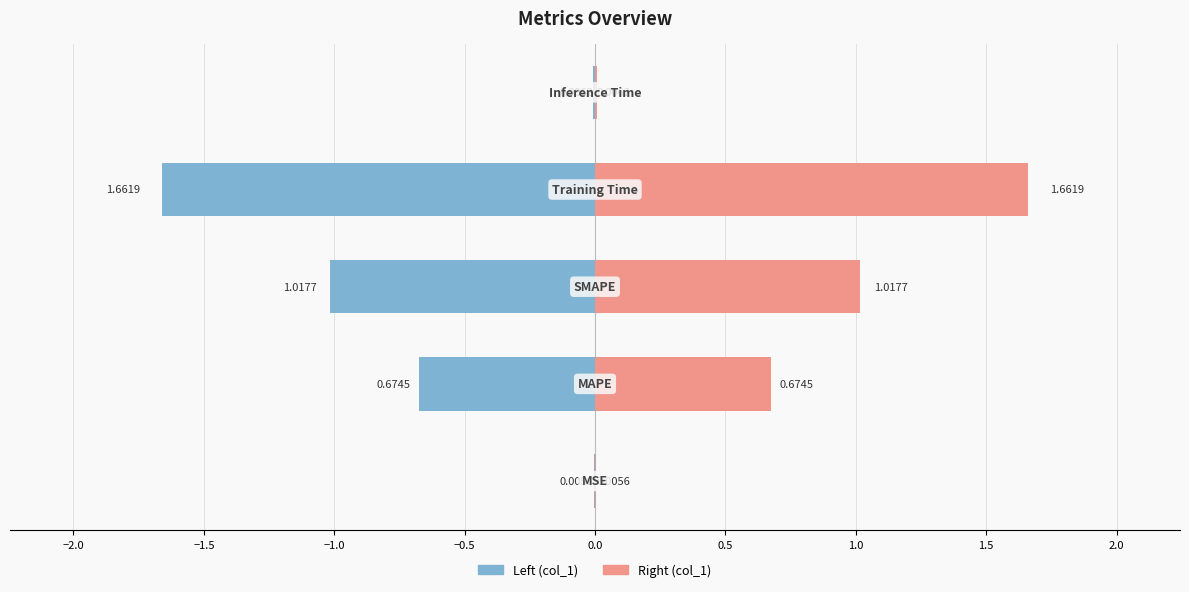

Which has a higher value, −0.5 or −1.0?

−0.5